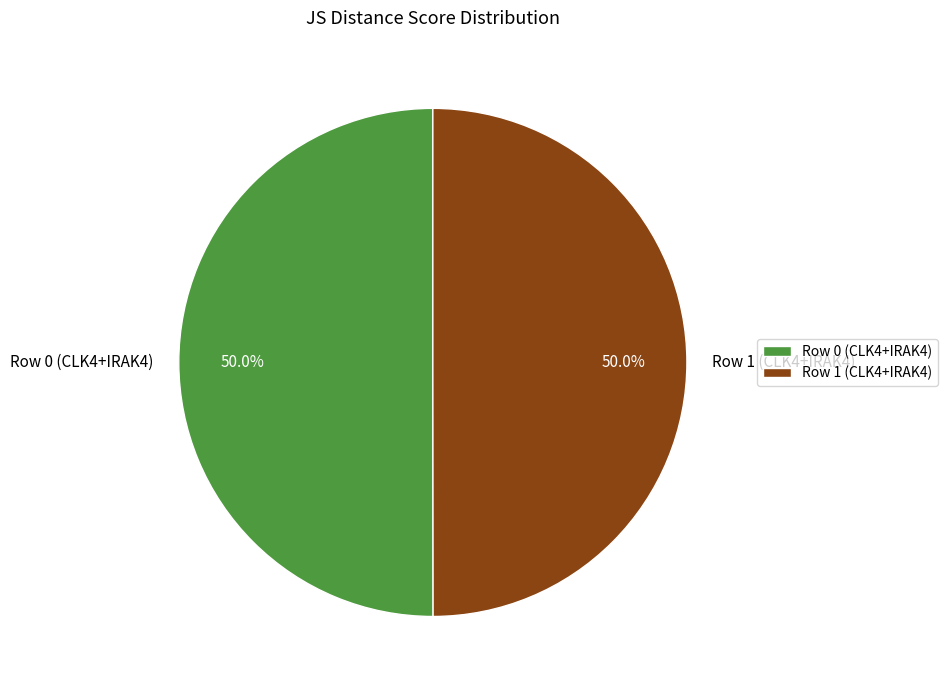

To the nearest percent, what is the combined percentage of Row 1 (CLK4+IRAK4) and Row 0 (CLK4+IRAK4)?

100%